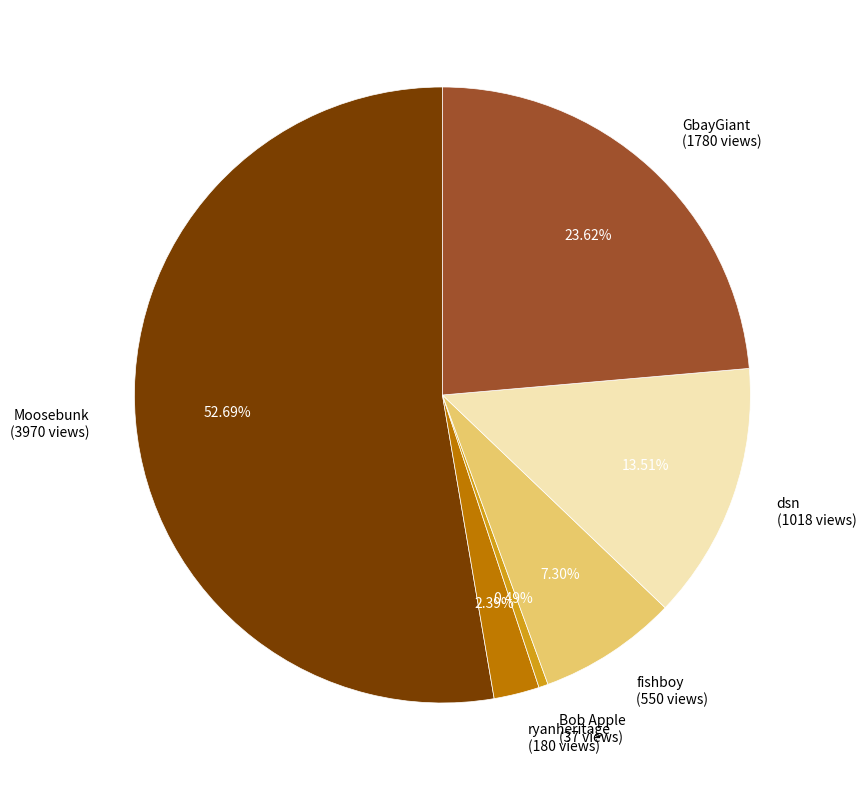

Which category has the biggest portion of the pie?

Moosebunk